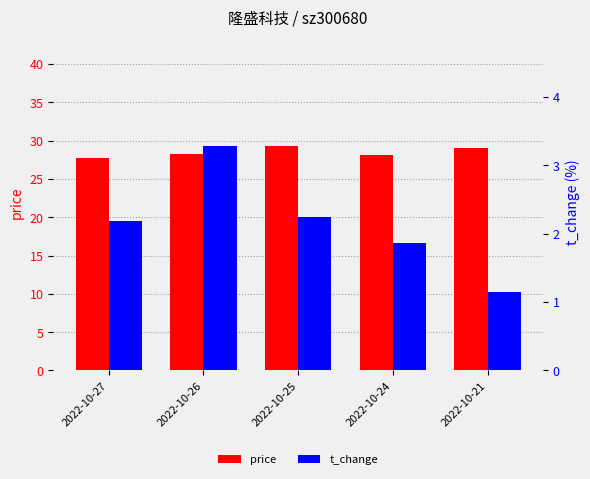

What is the minimum value shown in the chart?

1.1